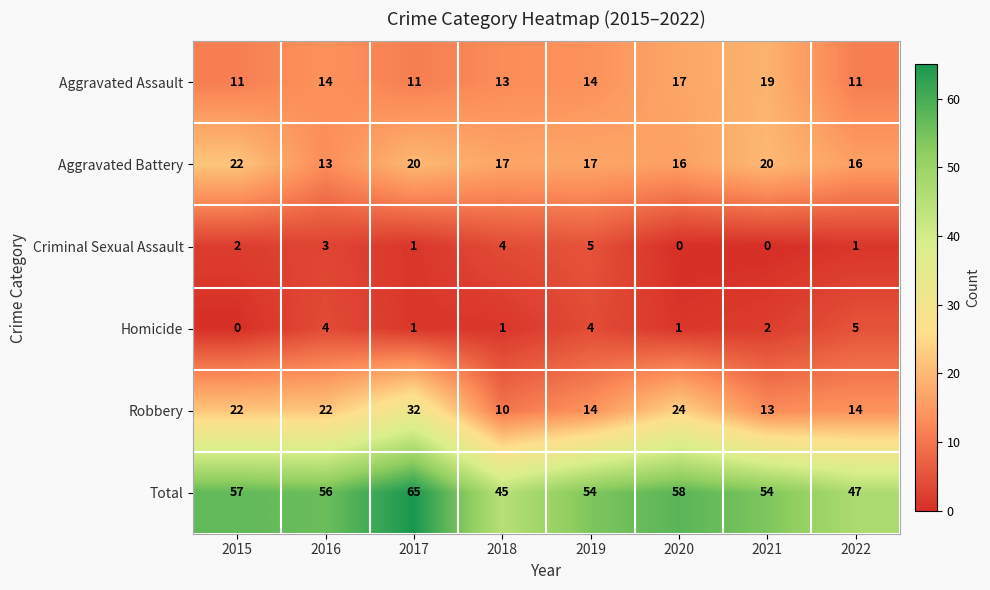

What is the difference between the maximum and minimum values in the Aggravated Battery series?

9